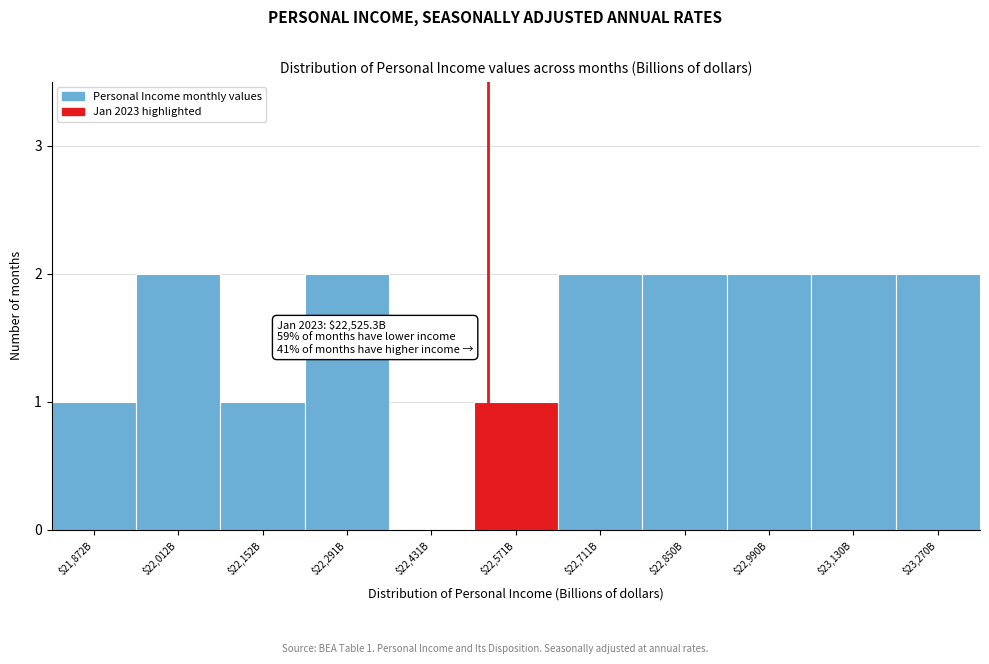

What is the sum of all values?

17